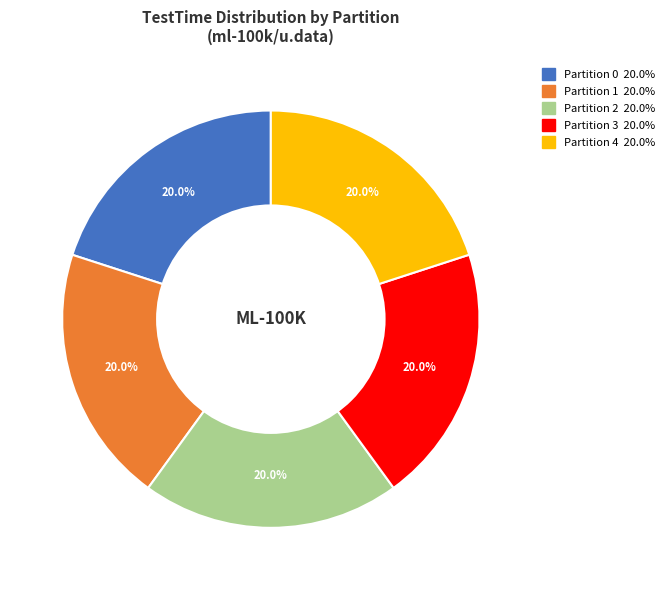

Combined, what portion of the pie is Partition 4 and Partition 2?

40.0%